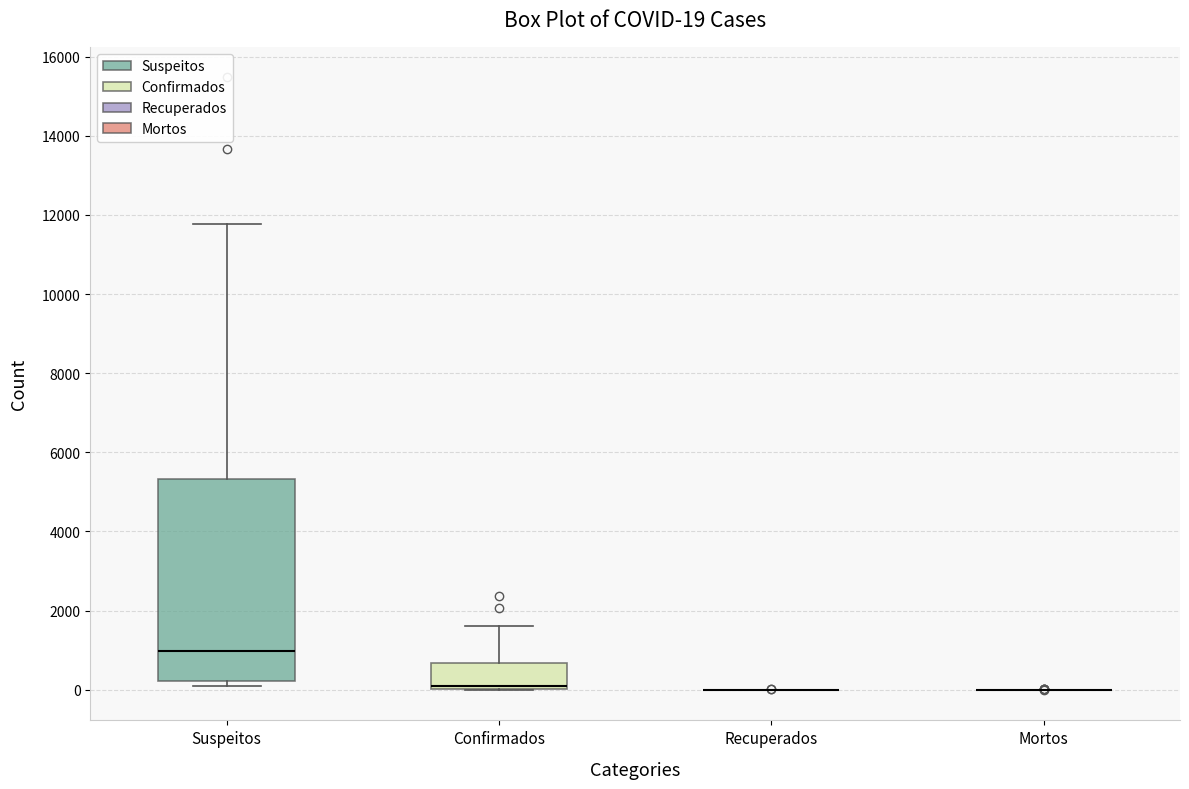

Comparing the boxes themselves (not the whiskers), which one is the tallest?

Suspeitos